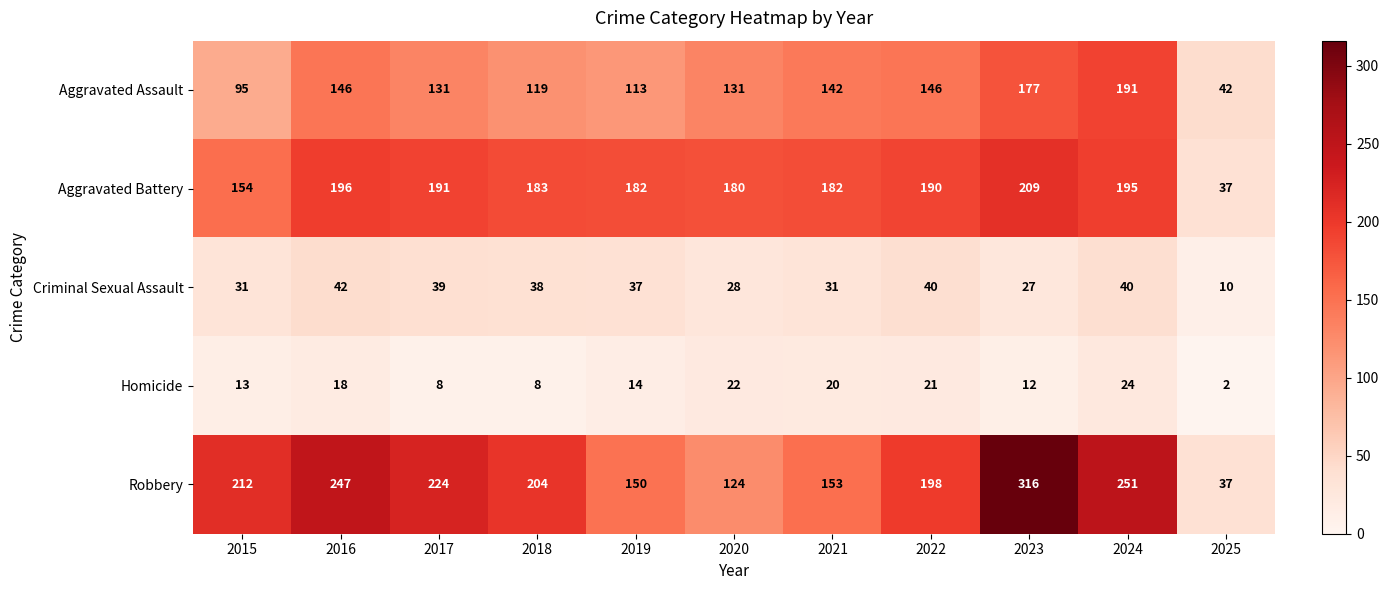

What is the minimum value for Robbery?

37